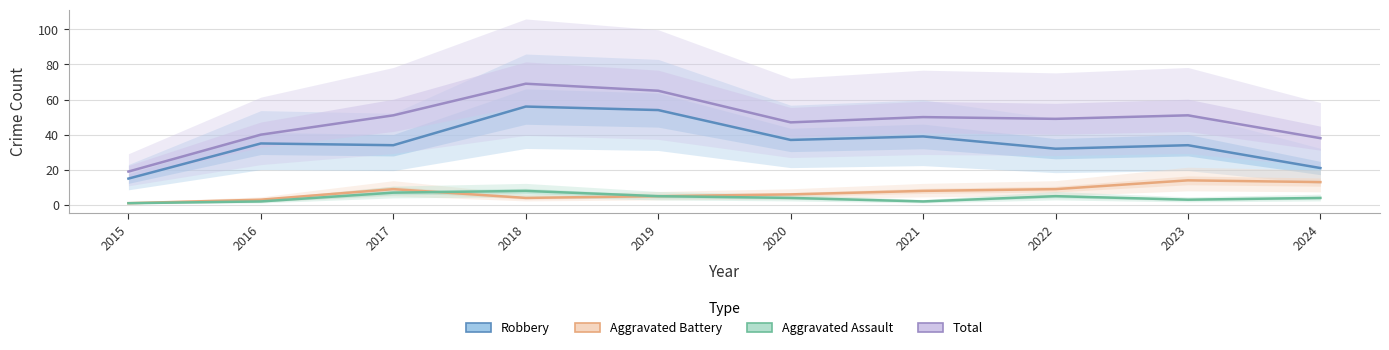

Is the value of Aggravated Assault at 2015 greater than the value of Aggravated Battery at 2024?

No